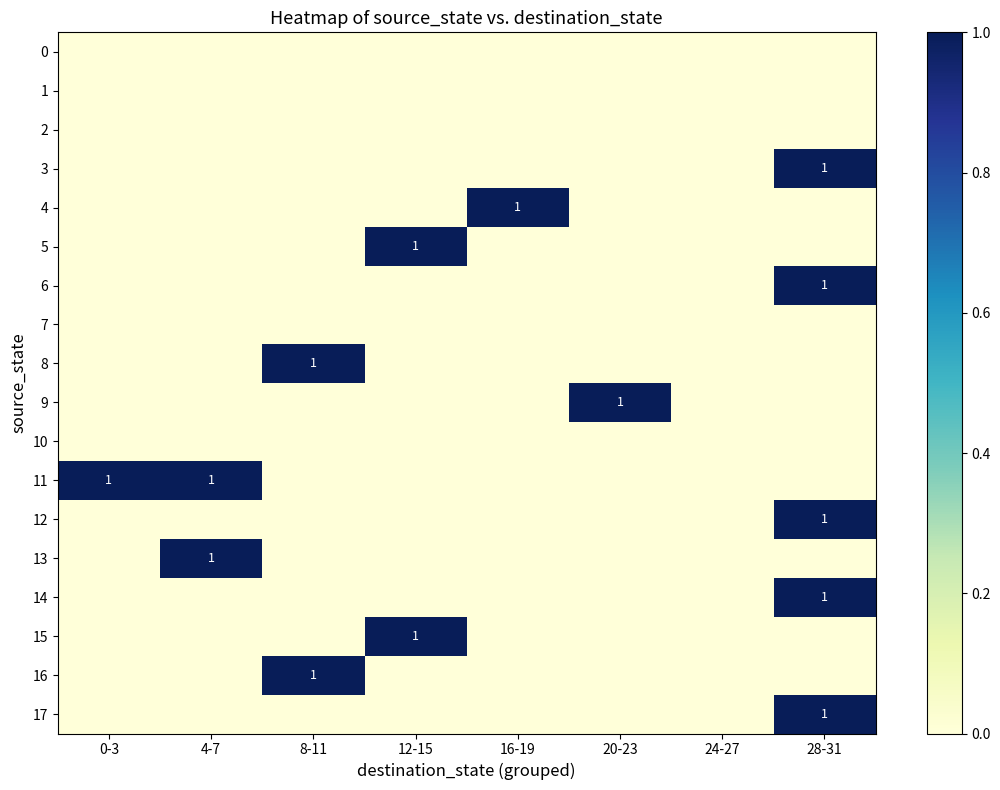

What is the spread (max minus min) of values at 0-3?

1